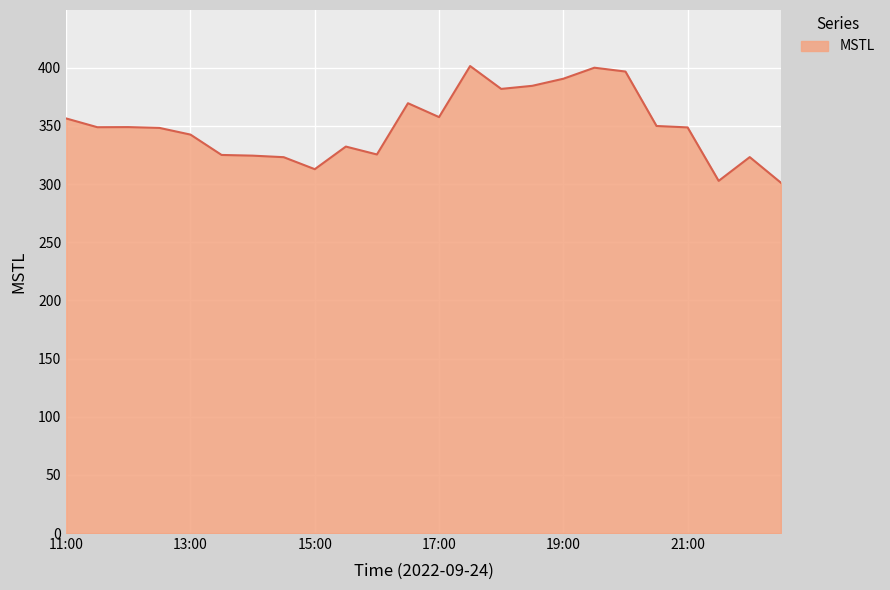

What is the difference between the maximum and minimum values?

100.3